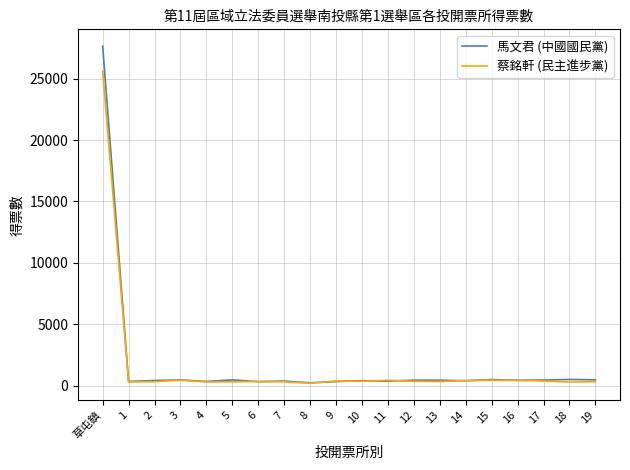

What is the total value across all series at 3?

896